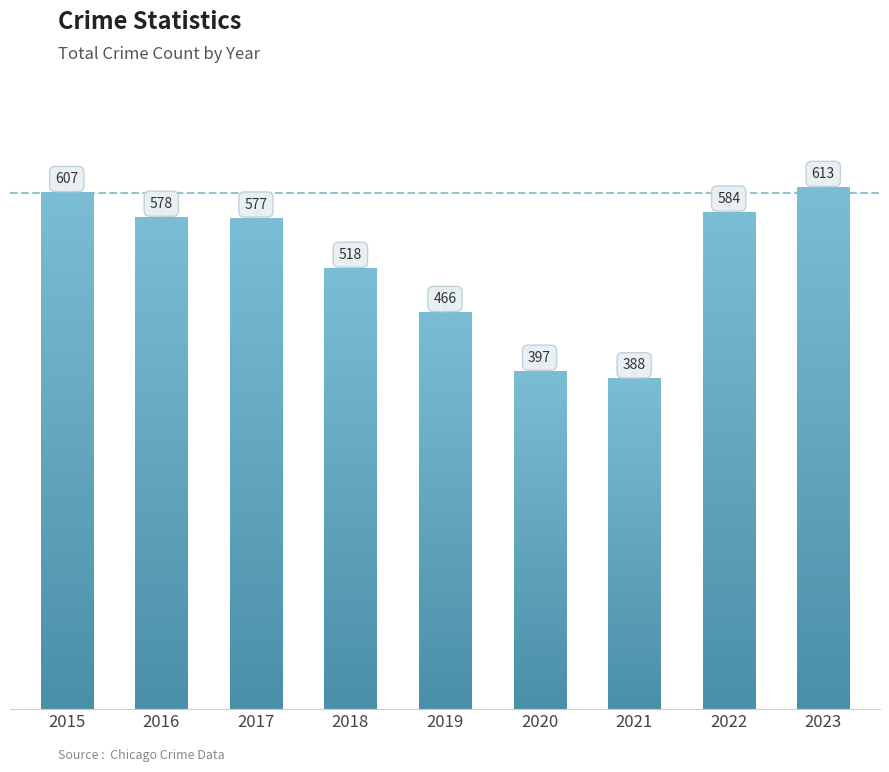

What is the average value?

525